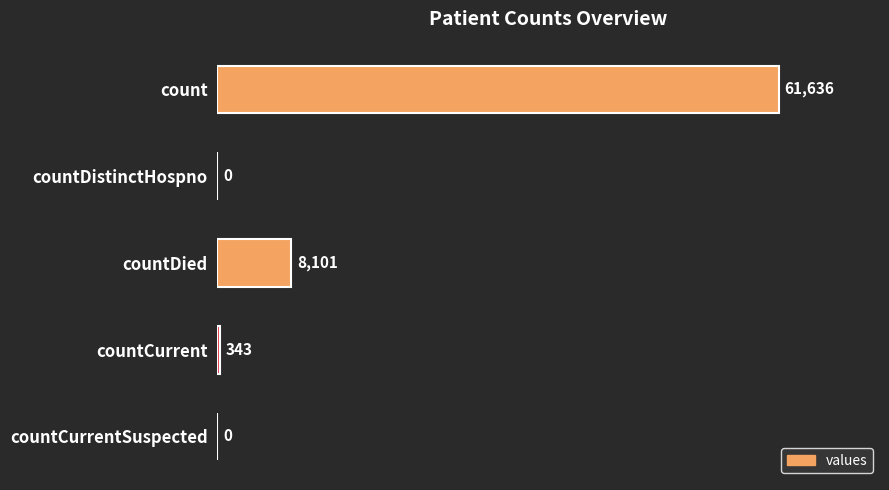

Between countDistinctHospno and countDied, which is larger?

countDied